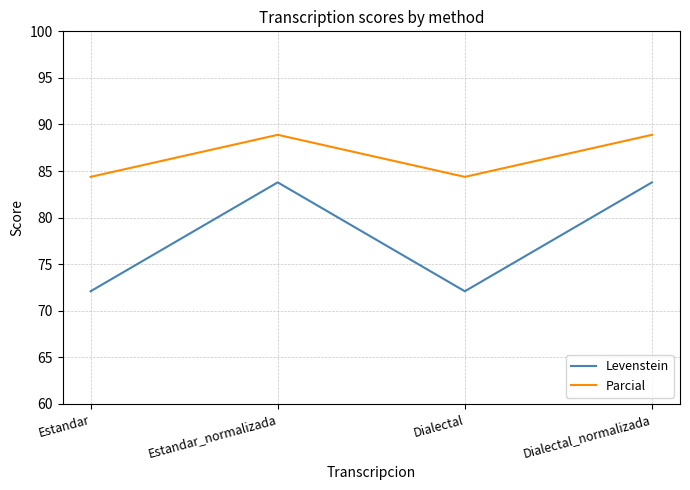

Which series has the largest total across all categories?

Parcial